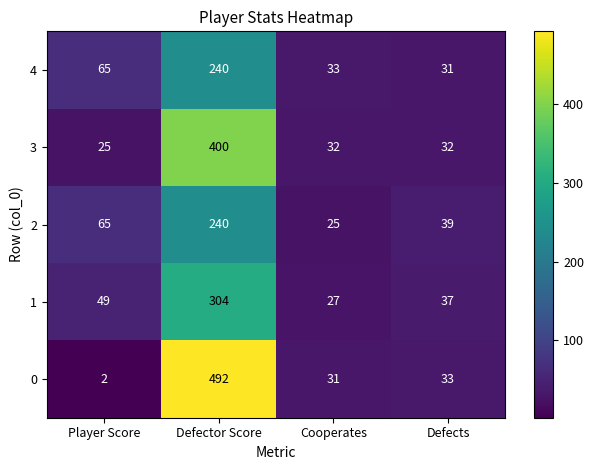

Where is 2 nearest to the value 132?

Player Score